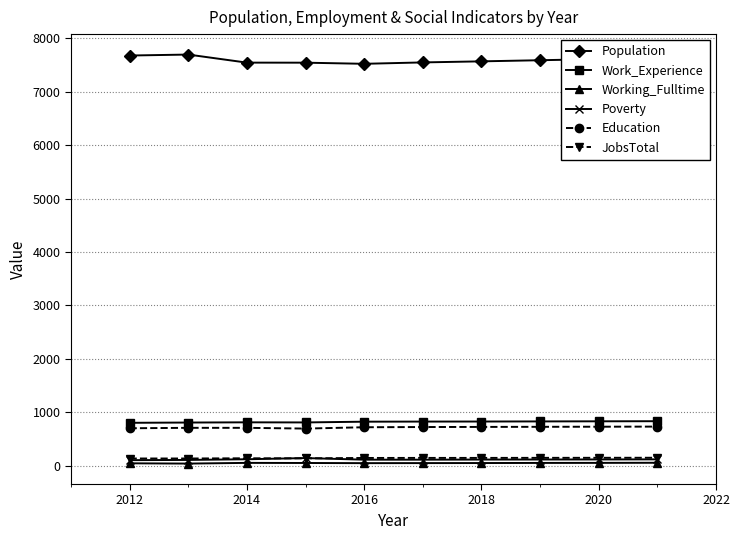

True or false: Working_Fulltime and Work_Experience intersect in this chart.

False